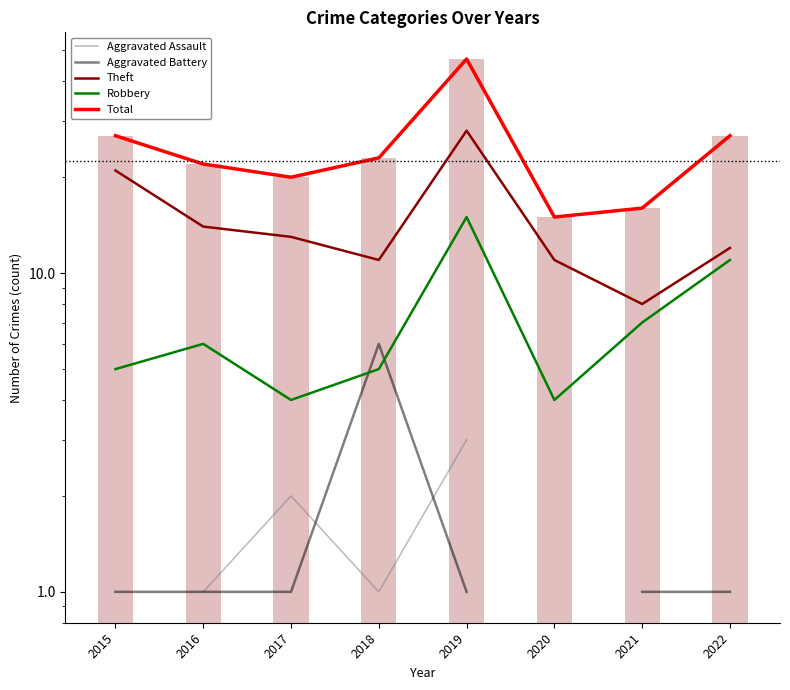

The Aggravated Battery series shows 1.4 at 2022. True or false?

False